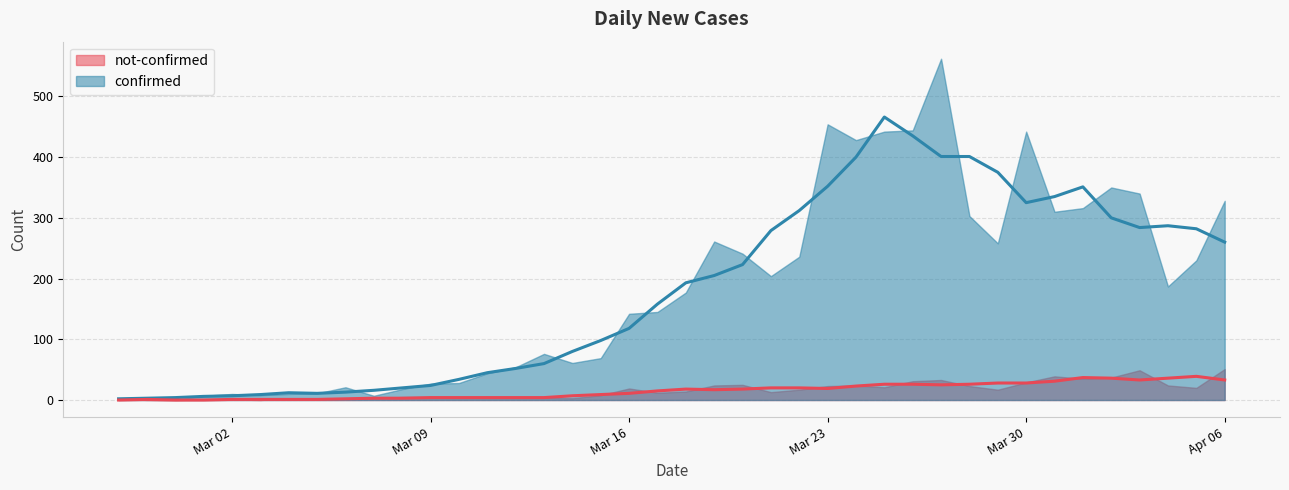

How many data points does each series have?

40